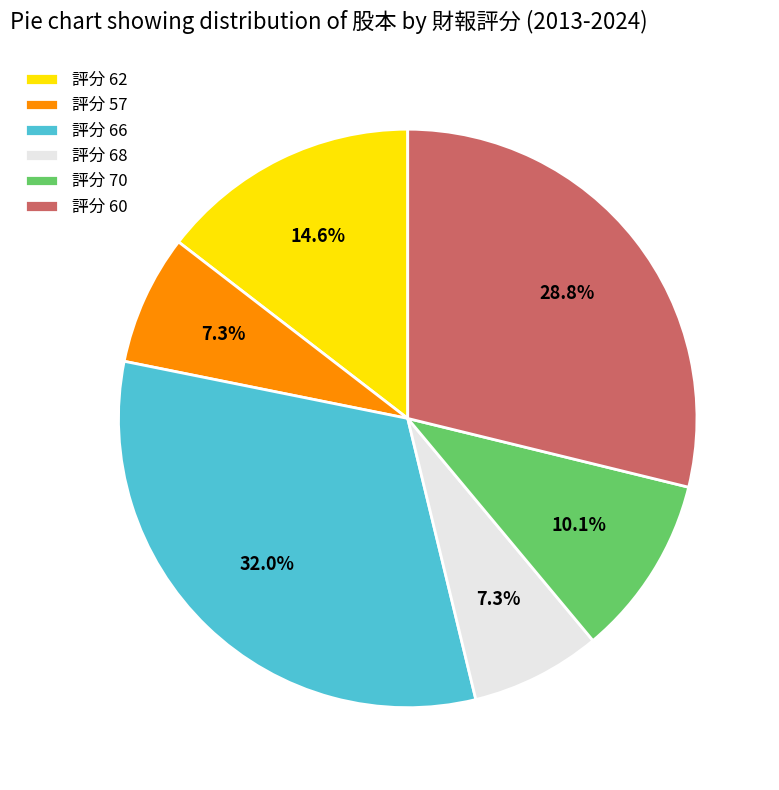

Is there a majority slice in this chart?

No